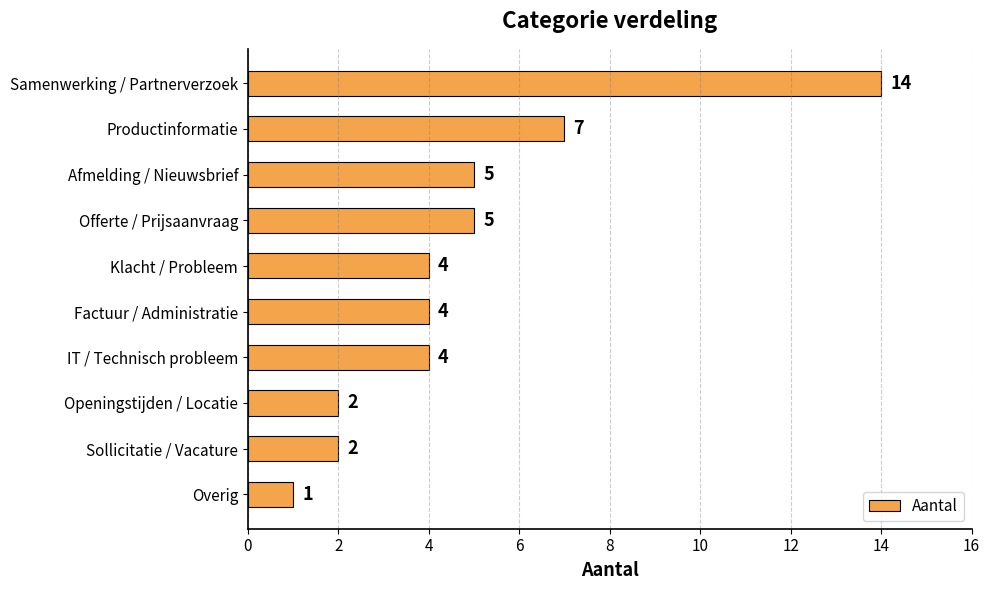

What is the value of the 4th bar from the top?

5